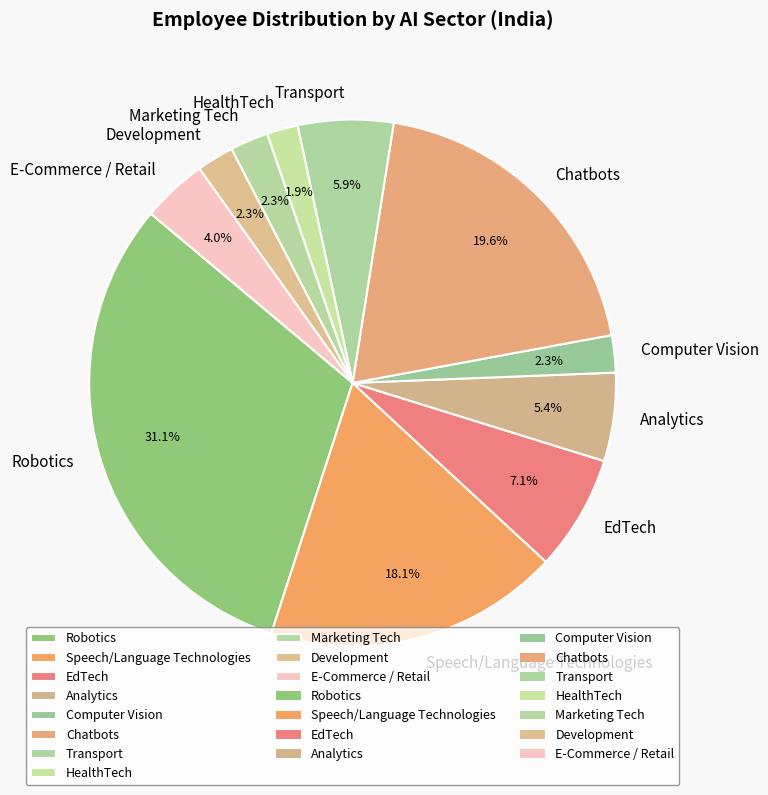

To the nearest percent, what portion does Chatbots represent?

20%